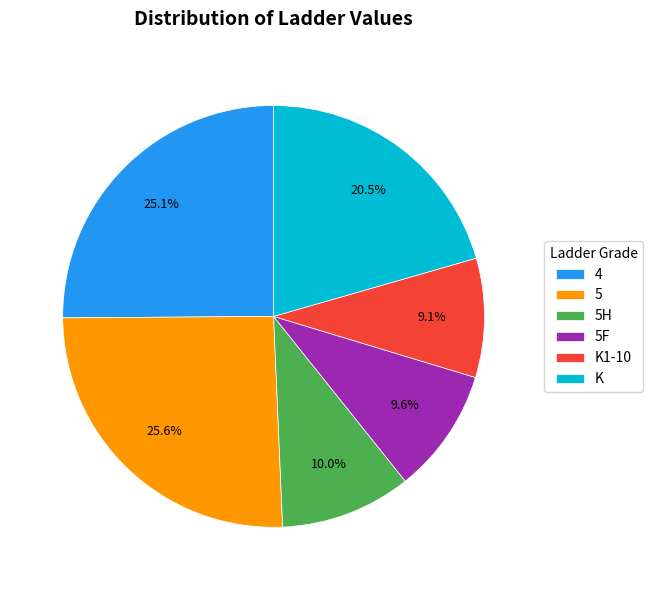

How many segments does this pie chart have?

6